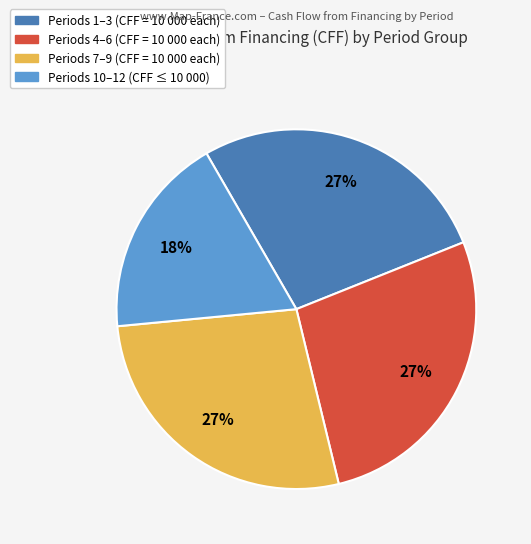

To the nearest percent, what is the difference between the largest and smallest slice percentages?

9%